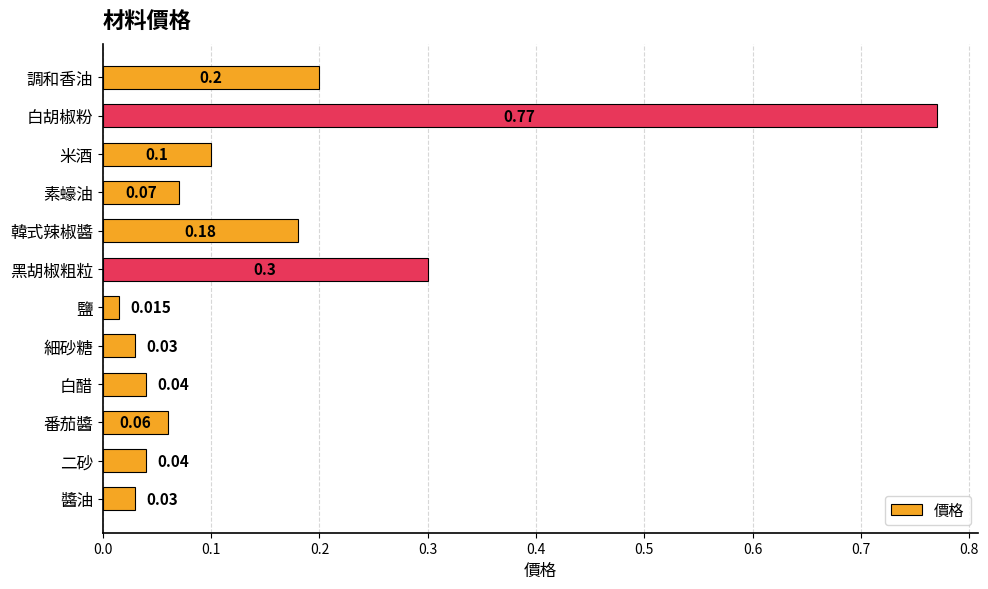

At which label is the value closest to 0?

鹽